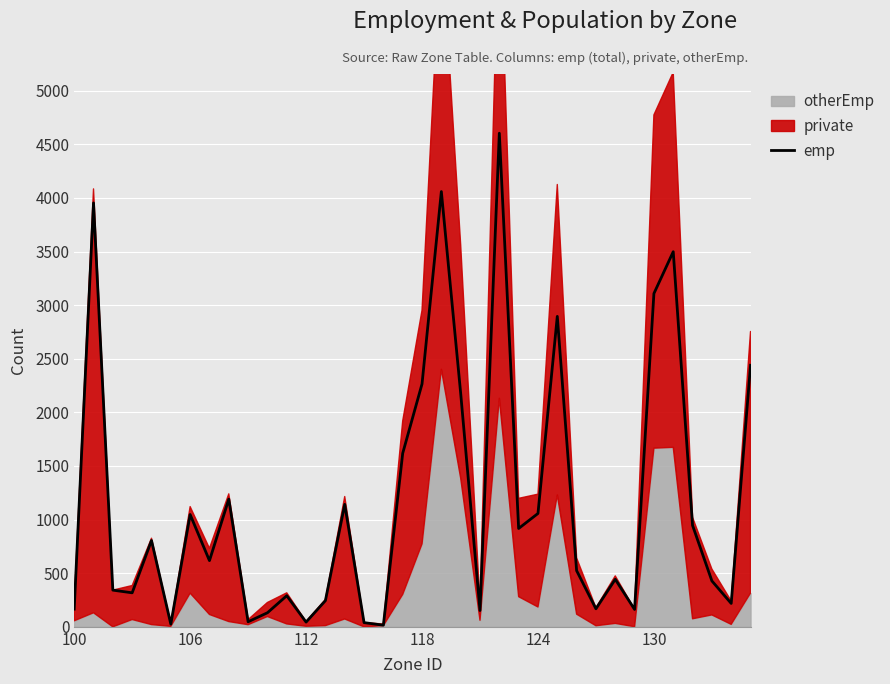

At which category does the chart reach its peak across all series?

22